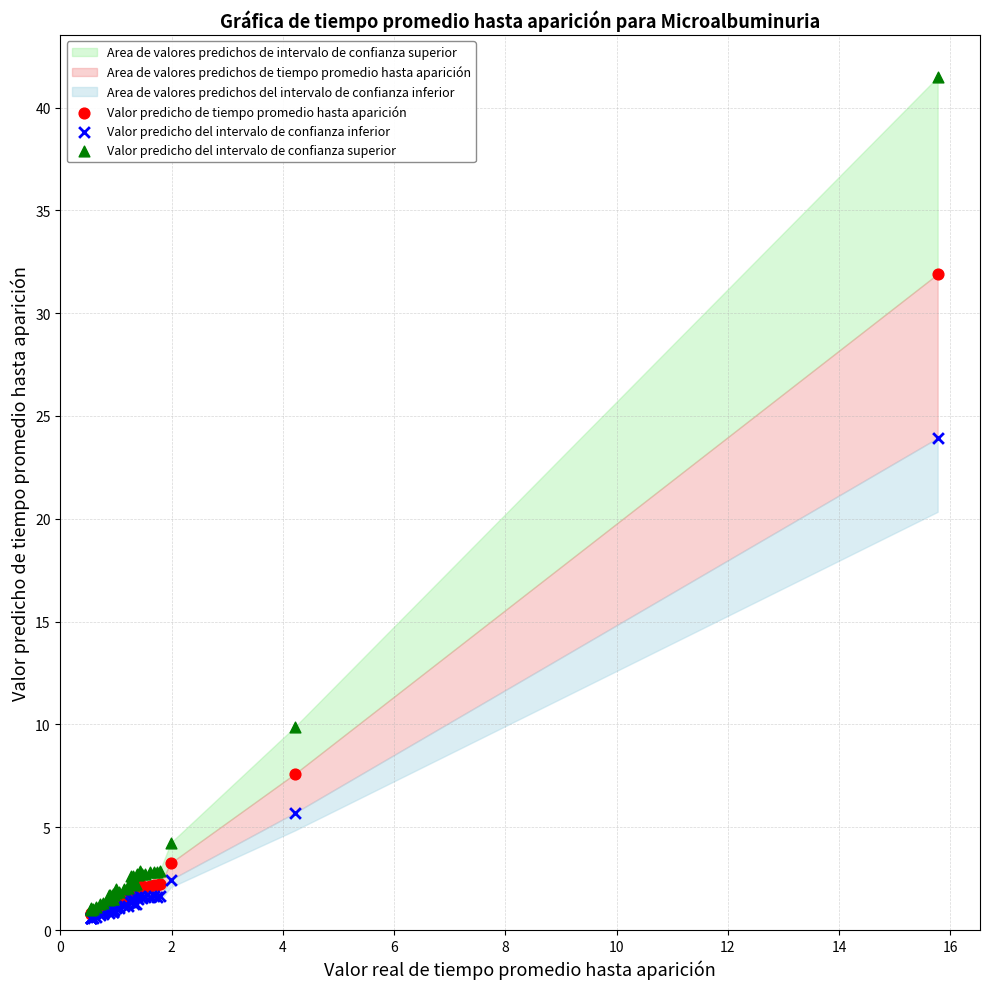

Across all series, what Y value is closest to 21?

23.9